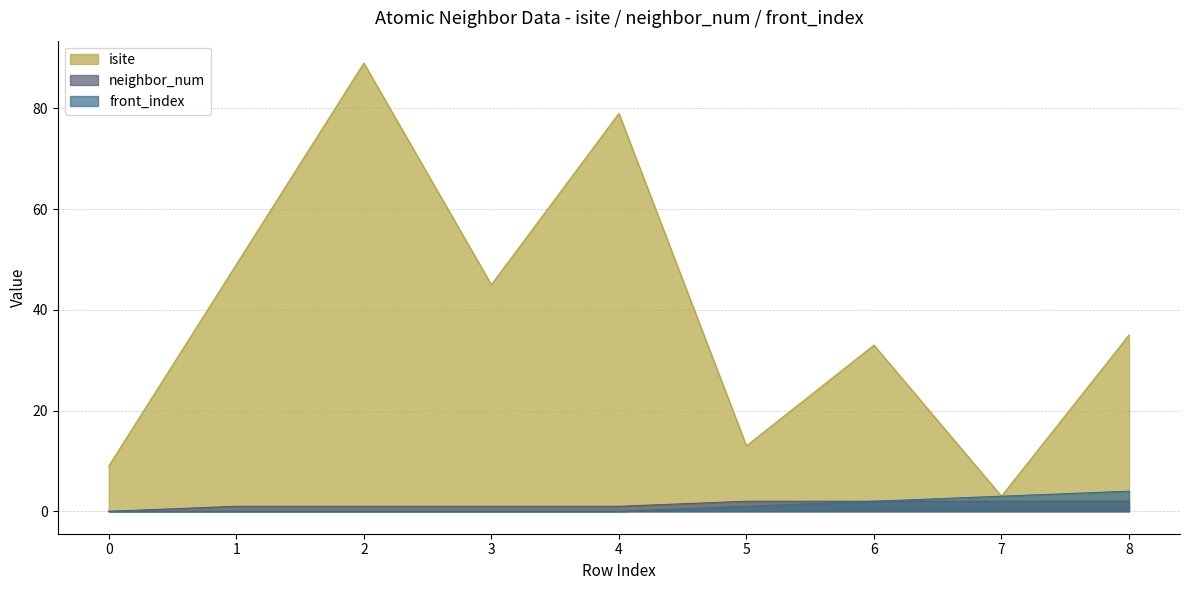

Which series has the widest spread of values?

isite